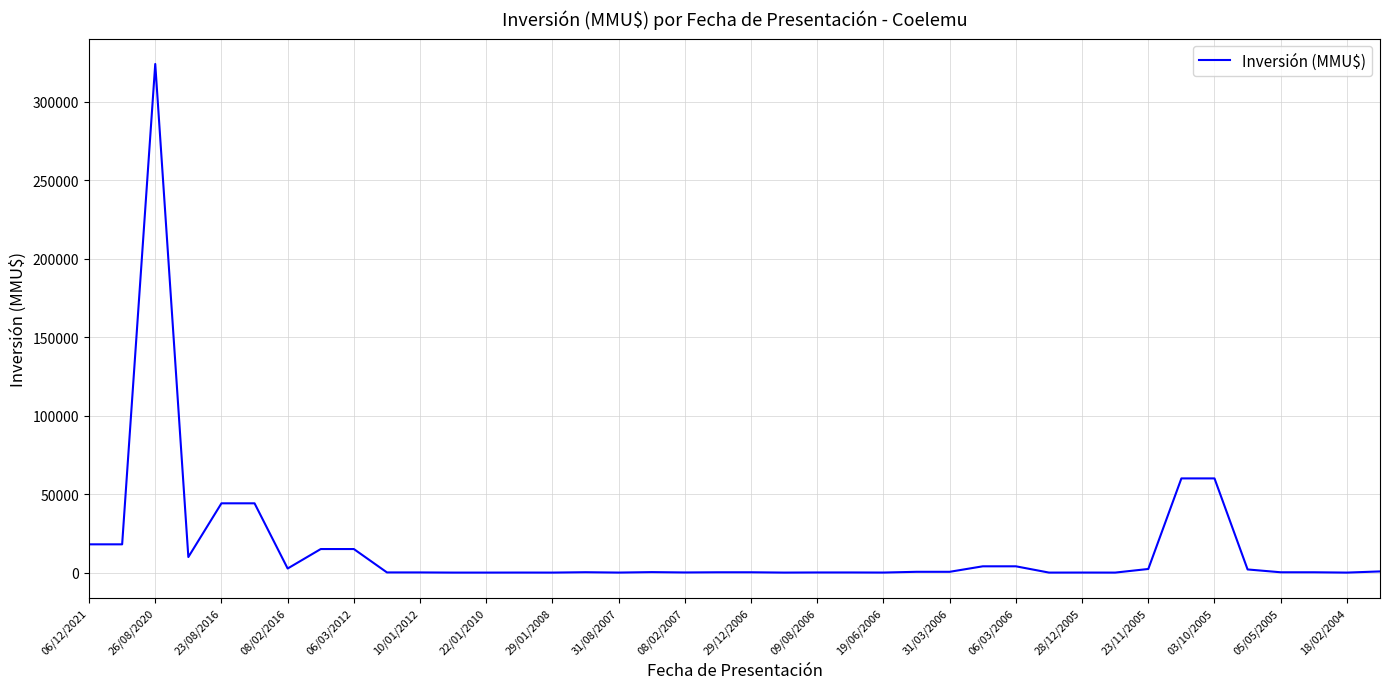

Does the chart have visible grid lines?

Yes